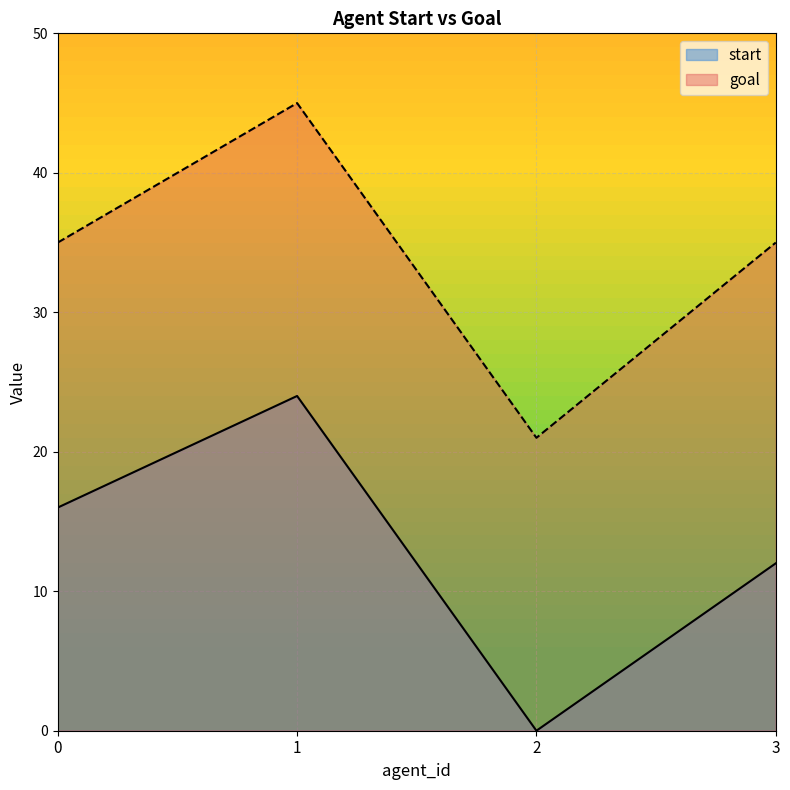

Rank the series at 2 from highest to lowest value.

goal, start